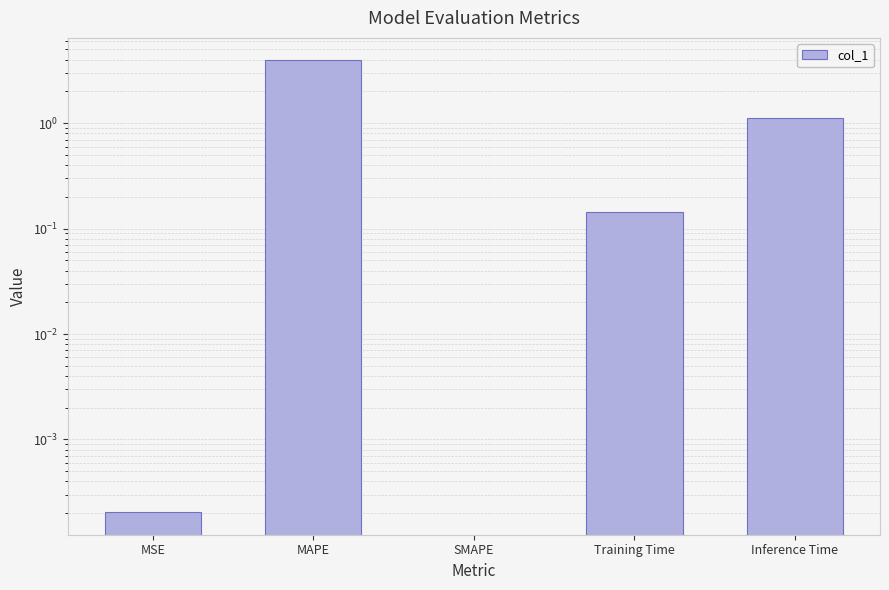

How many data points does each series have?

5